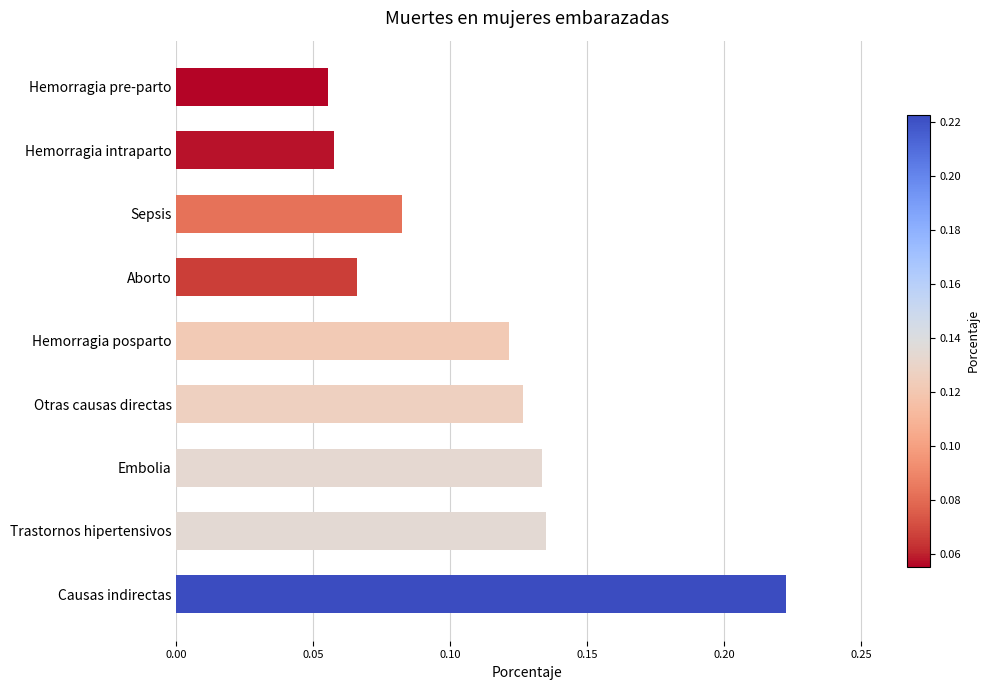

Count the values in the range 0 to 1.

9